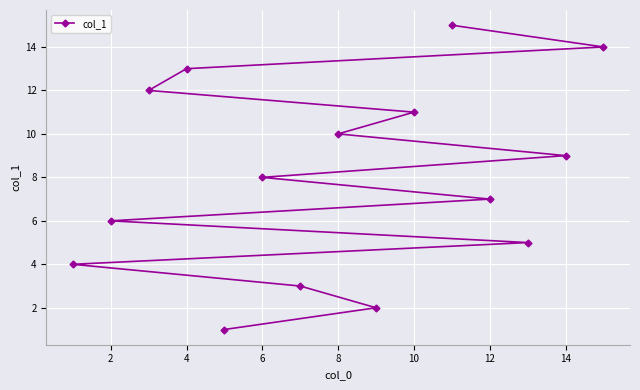

The value at 14 is 15. True or false?

False